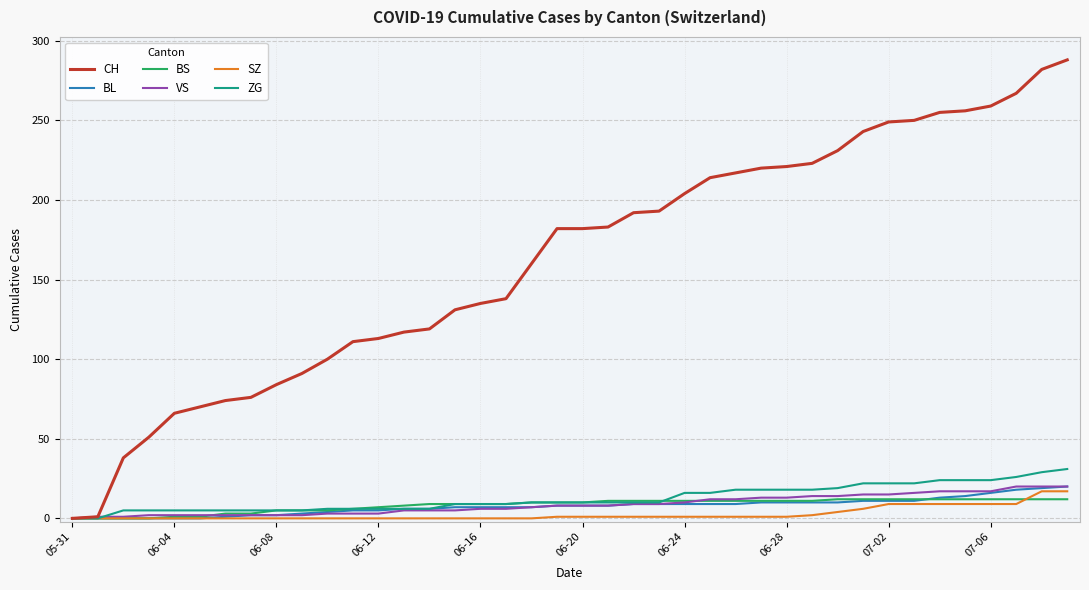

Which series has the widest spread of values?

CH